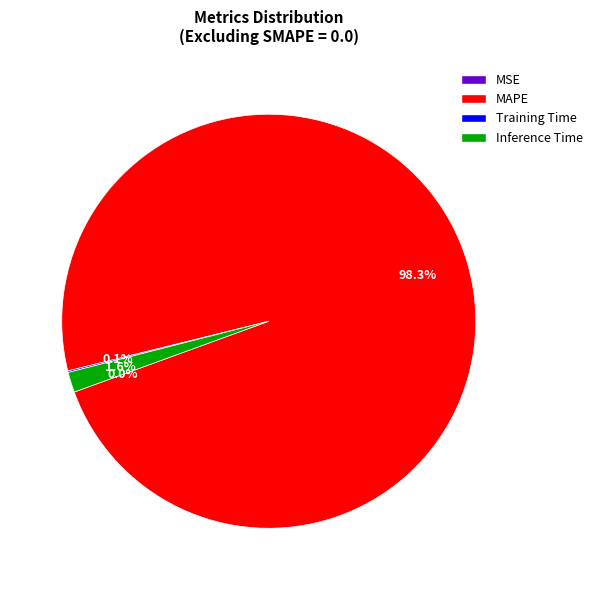

To the nearest percent, what portion does MAPE represent?

98%